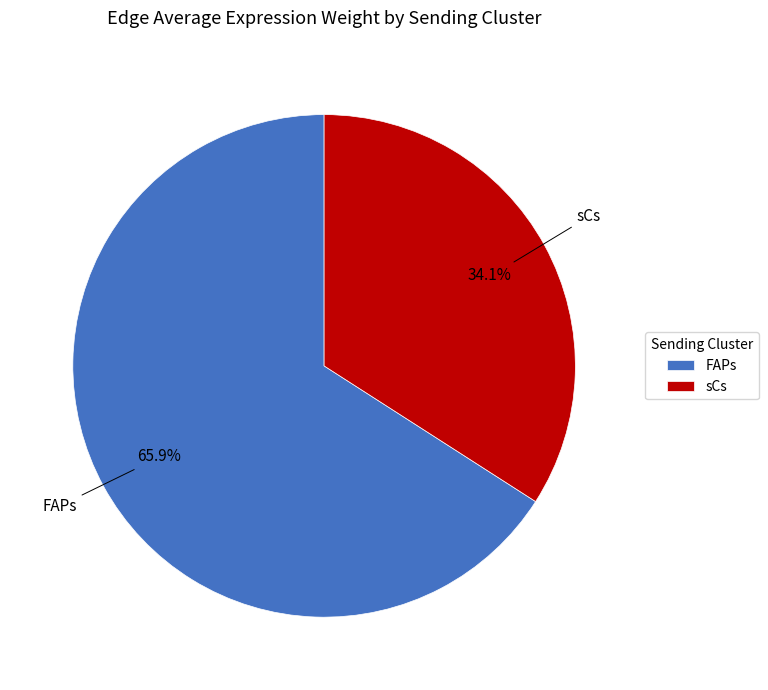

Which category has the smallest portion of the pie?

sCs